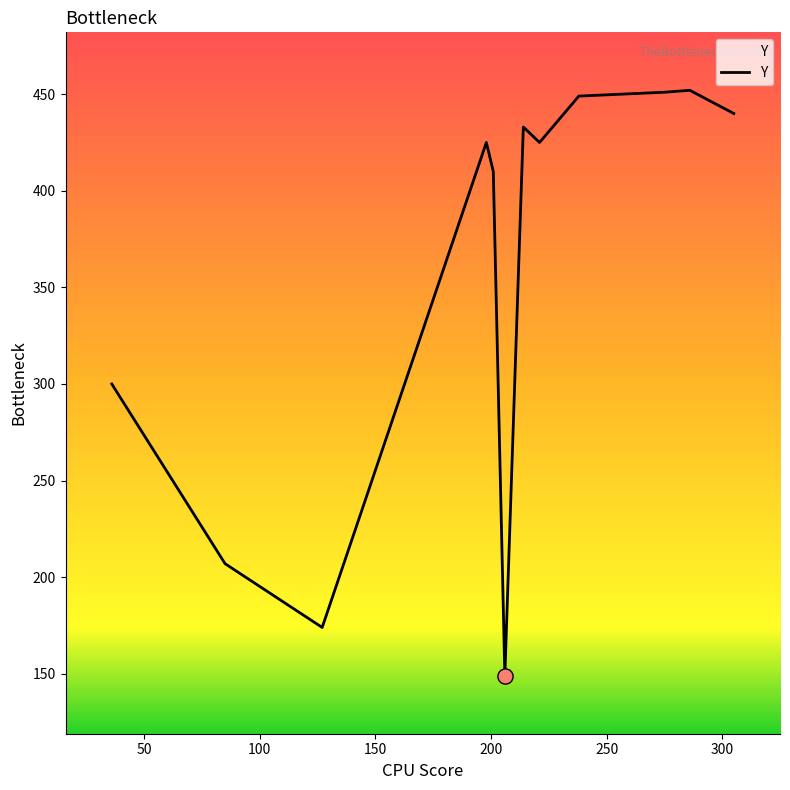

What is the difference between the maximum and minimum values?

303